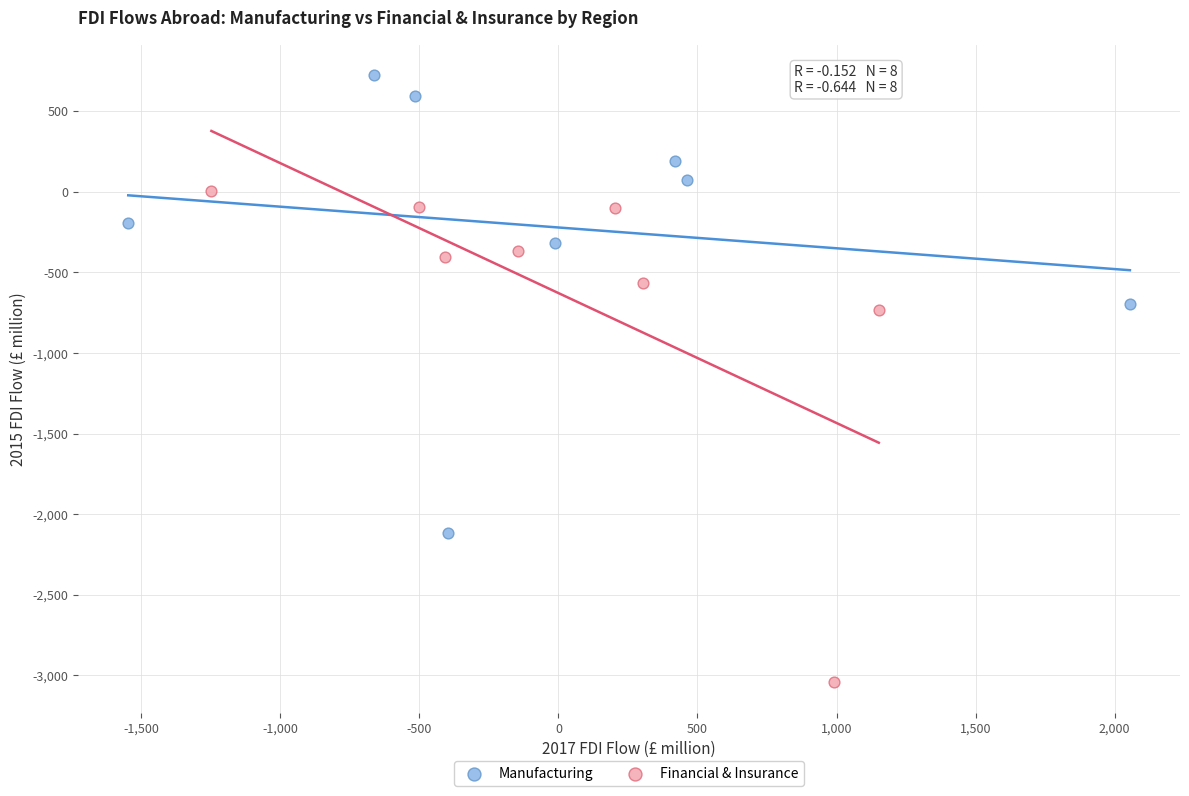

Which series reaches the minimum Y coordinate?

Financial & Insurance